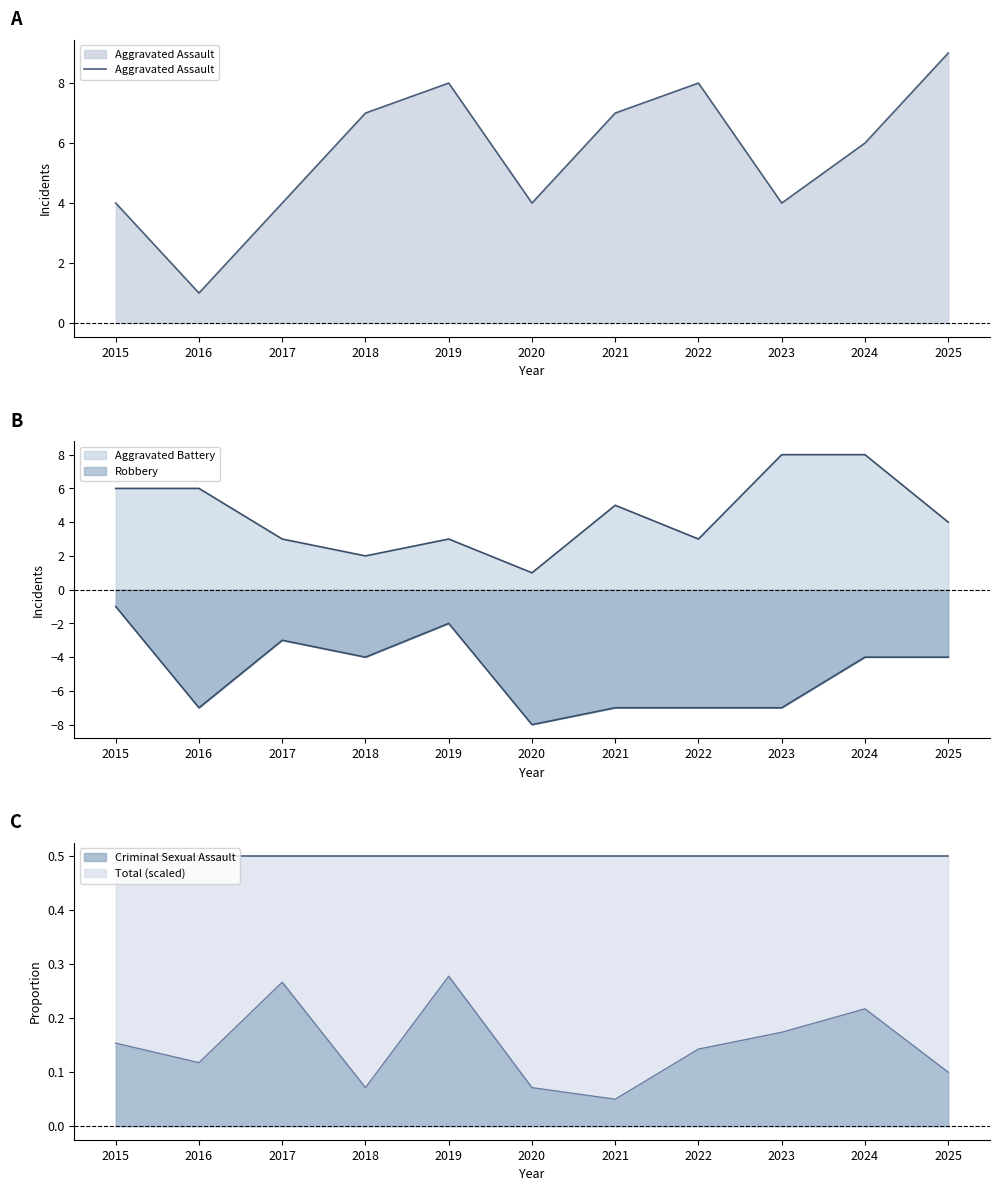

What is the average value?

6